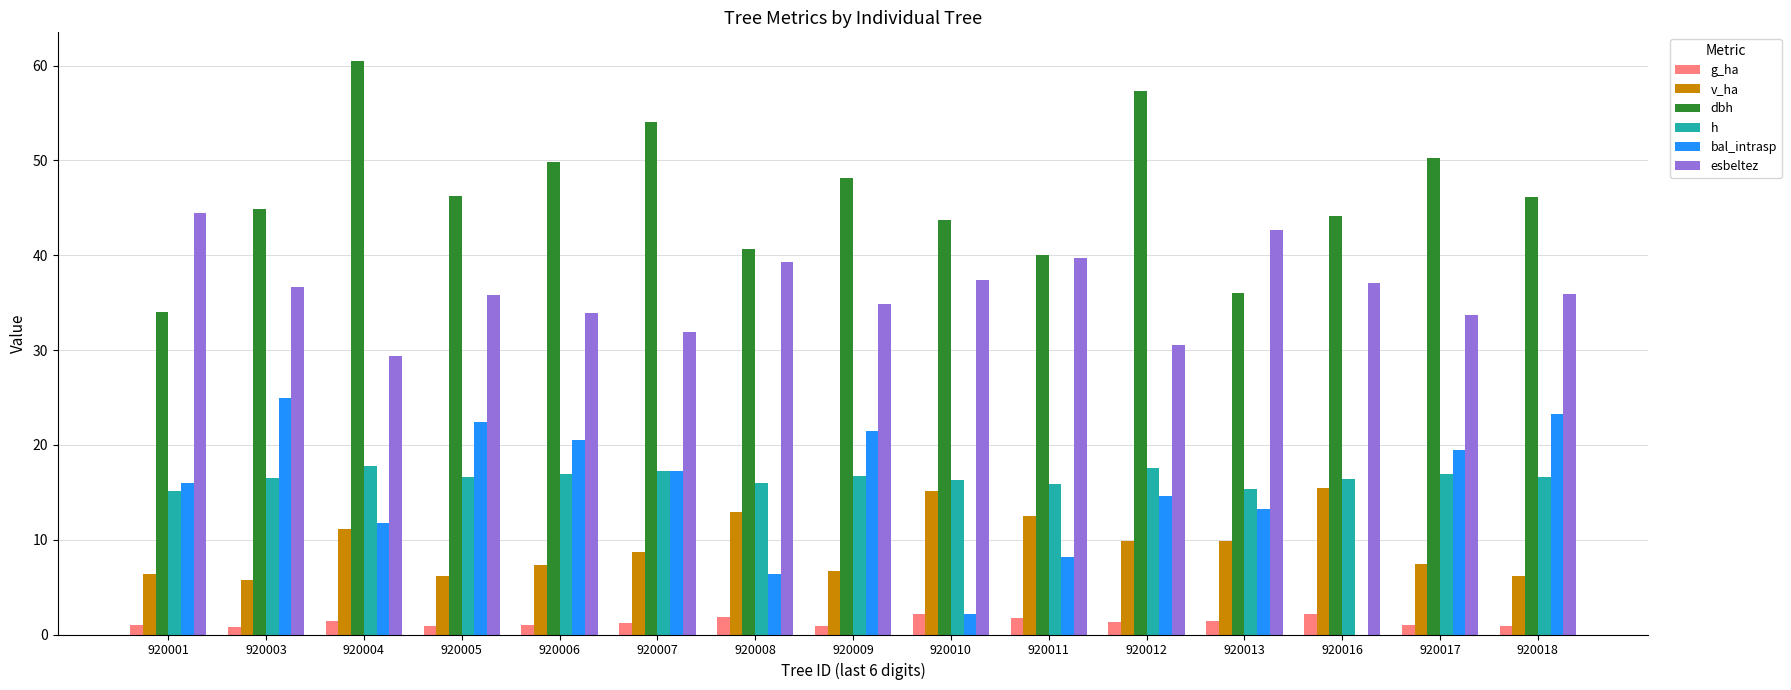

What is the sum of the h values at 920010 and 920017?

33.3